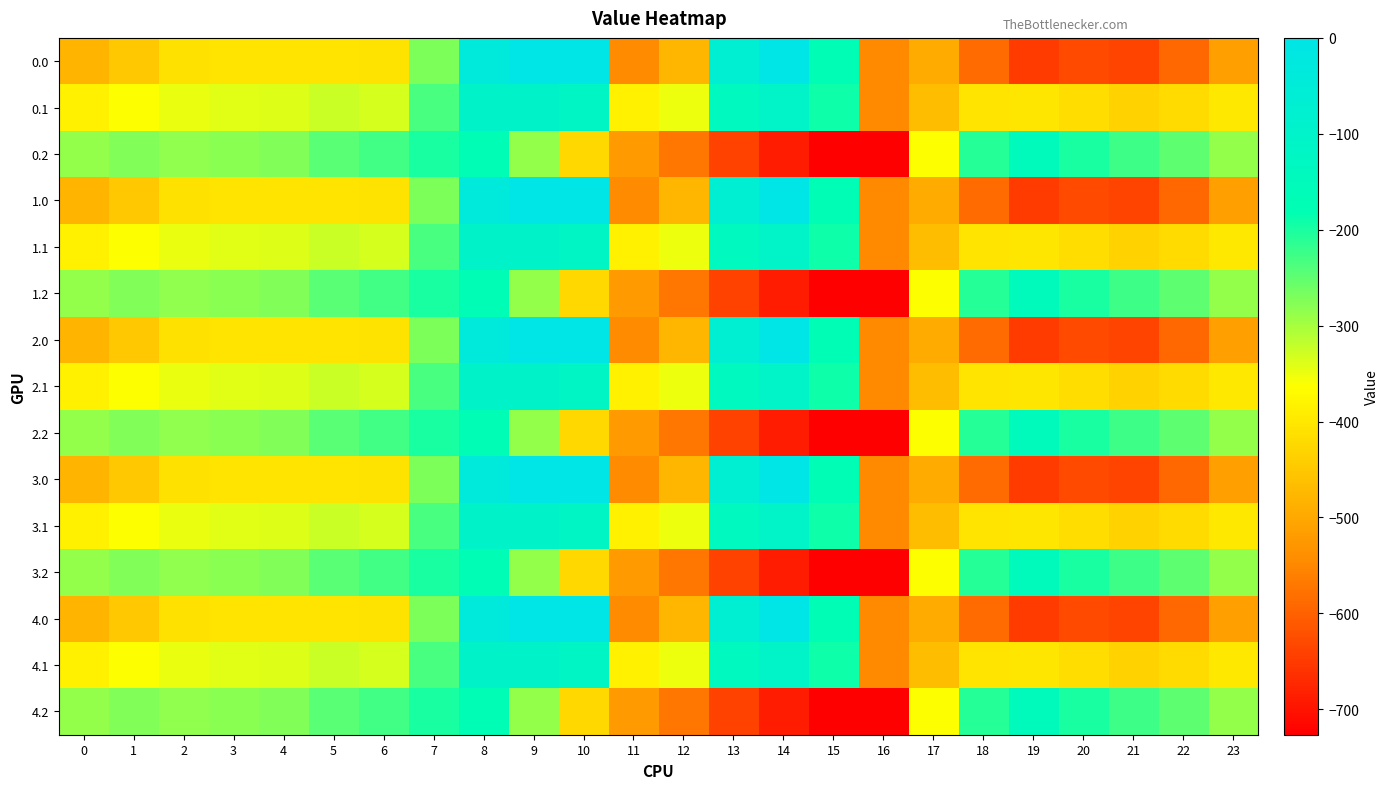

How many distinct data groups are displayed?

15